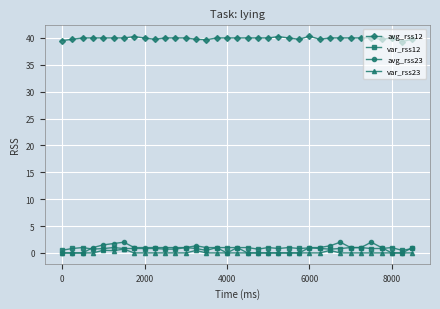

At how many categories does at least one series exceed 34?

35